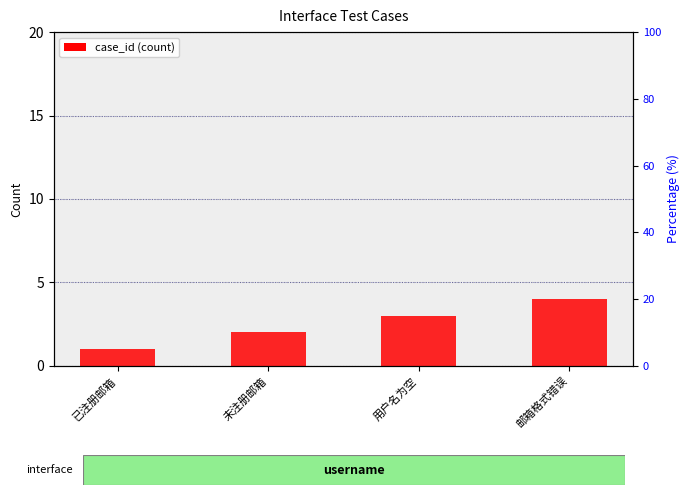

List the labels in order of value, smallest first.

已注册邮箱, 未注册邮箱, 用户名为空, 邮箱格式错误